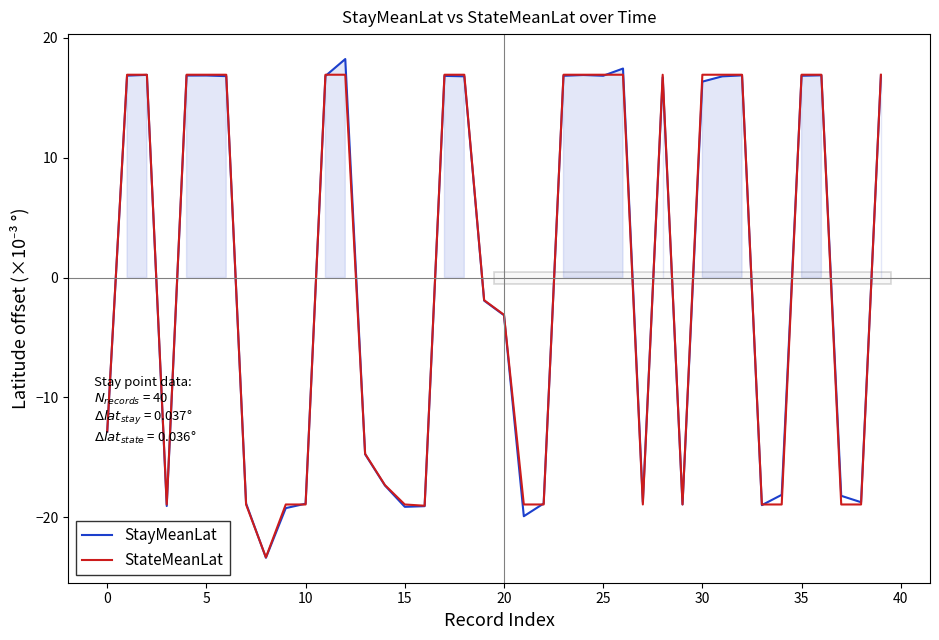

Reading right to left, list all the values displayed in this chart.

StayMeanLat: 16.8	-18.7	-18.2	16.9	16.8	-18.1	-19.0	16.9	16.8	16.3	-18.9	16.7	-18.7	17.4	16.8	16.9	16.8	-18.9	-19.9	-3.1	-1.9	16.8	16.8	-19.1	-19.1	-17.4	-14.7	18.2	16.8	-18.9	-19.2	-23.4	-18.8	16.8	16.9	16.9	-19.1	16.9	16.8	-12.9
StateMeanLat: 16.9	-18.9	-18.9	16.9	16.9	-18.9	-18.9	16.9	16.9	16.9	-18.9	16.9	-18.9	16.9	16.9	16.9	16.9	-18.9	-18.9	-3.1	-1.9	16.9	16.9	-19.0	-18.9	-17.3	-14.7	16.9	16.9	-18.9	-18.9	-23.3	-18.9	16.9	16.9	16.9	-18.9	16.9	16.9	-12.8